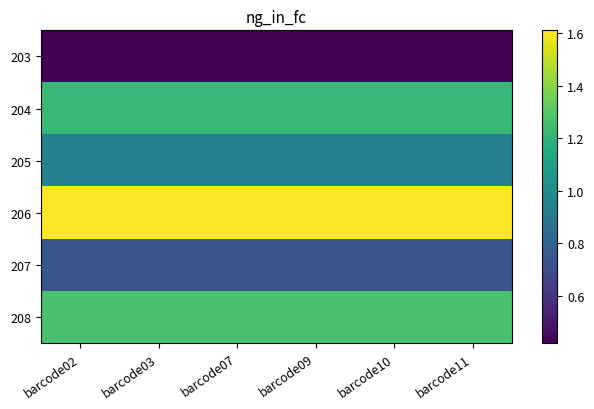

Reading right to left, list all the values displayed in this chart.

203: barcode11=0.4	barcode10=0.4	barcode09=0.4	barcode07=0.4	barcode03=0.4	barcode02=0.4
204: barcode11=1.2	barcode10=1.2	barcode09=1.2	barcode07=1.2	barcode03=1.2	barcode02=1.2
205: barcode11=0.9	barcode10=0.9	barcode09=0.9	barcode07=0.9	barcode03=0.9	barcode02=0.9
206: barcode11=1.6	barcode10=1.6	barcode09=1.6	barcode07=1.6	barcode03=1.6	barcode02=1.6
207: barcode11=0.7	barcode10=0.7	barcode09=0.7	barcode07=0.7	barcode03=0.7	barcode02=0.7
208: barcode11=1.3	barcode10=1.3	barcode09=1.3	barcode07=1.3	barcode03=1.3	barcode02=1.3